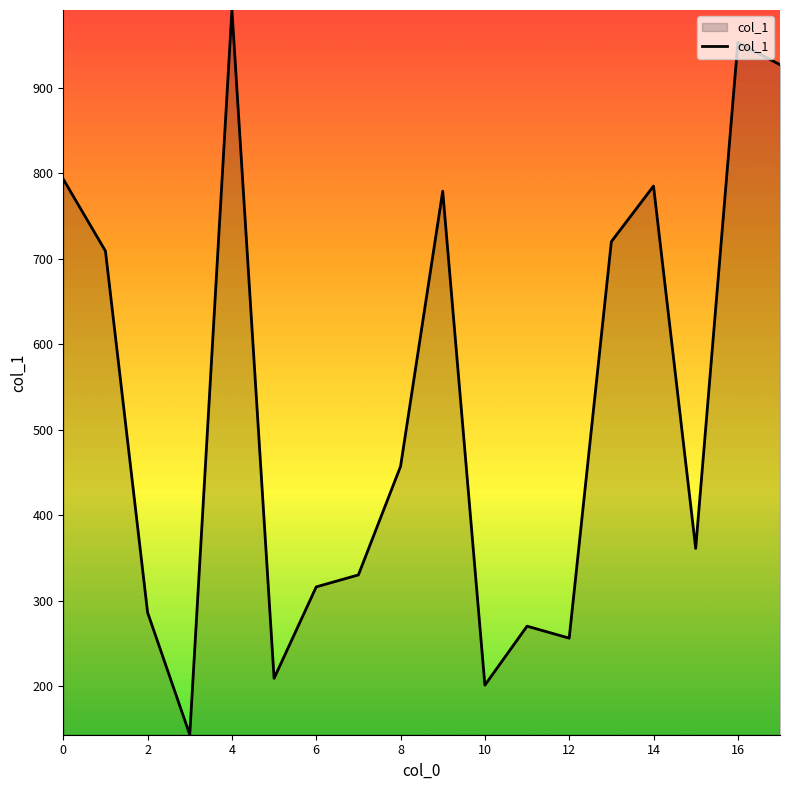

What is the difference between the maximum and minimum values?

848